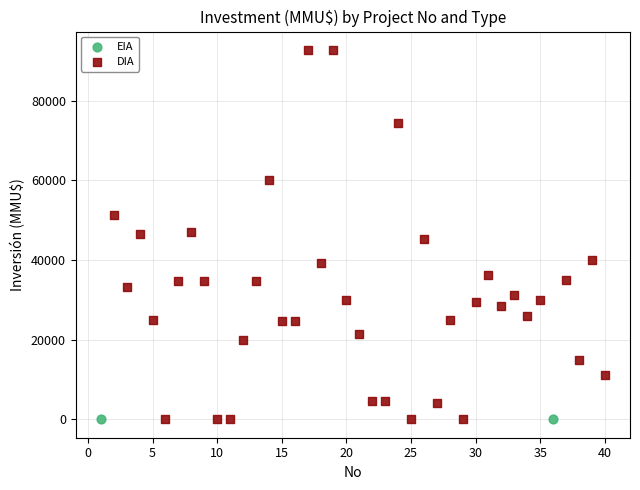

What are all the series names shown in the legend?

EIA, DIA